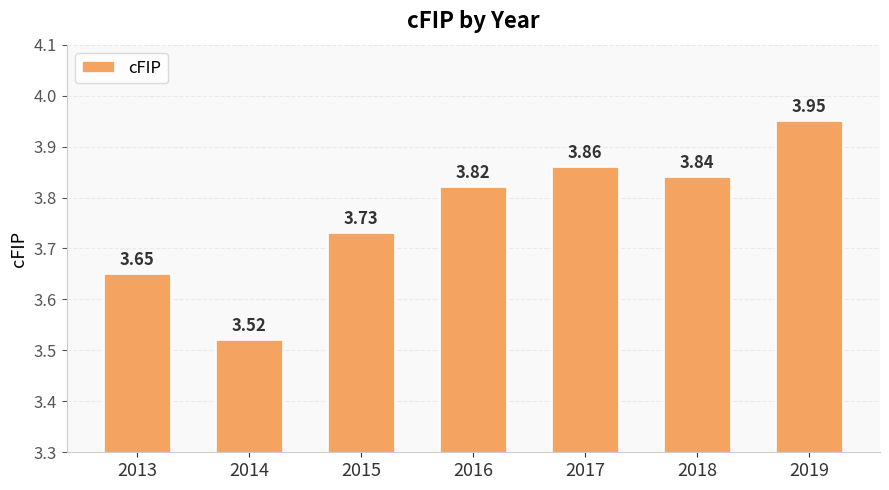

What is the difference between the maximum and minimum values?

0.4